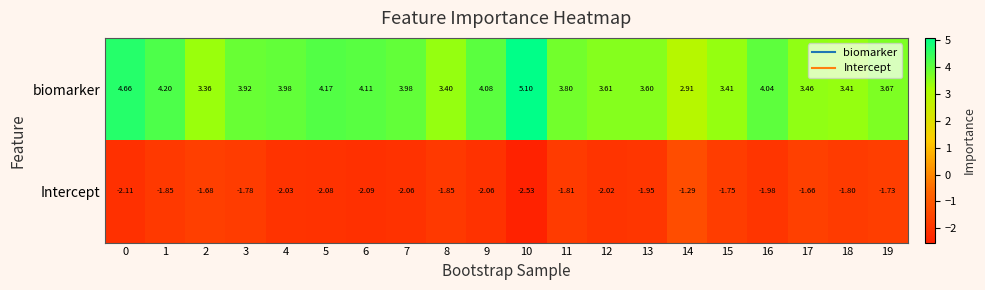

What is the spread (max minus min) of values at 19?

5.4